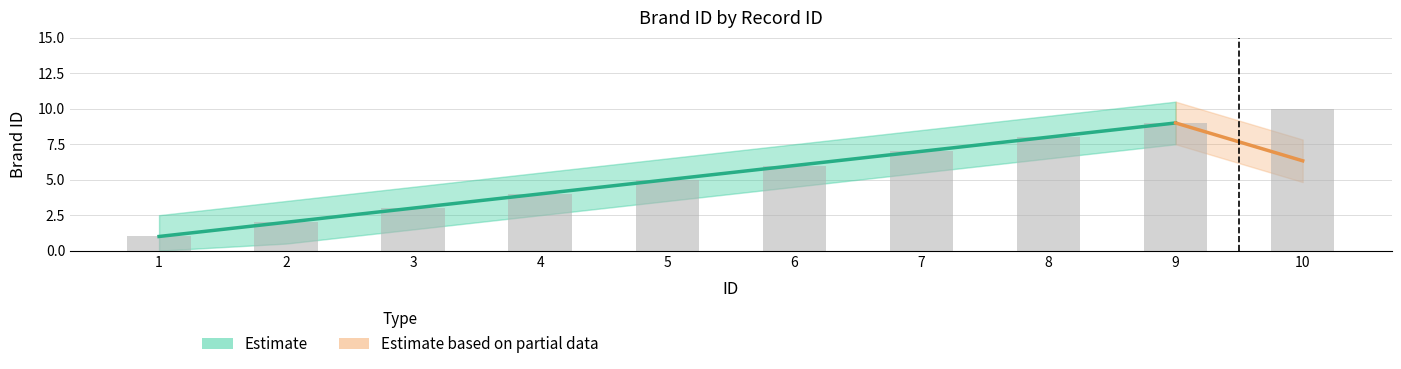

Reading left to right, what are all the values shown in this chart?

1	2	3	4	5	6	7	8	9	10